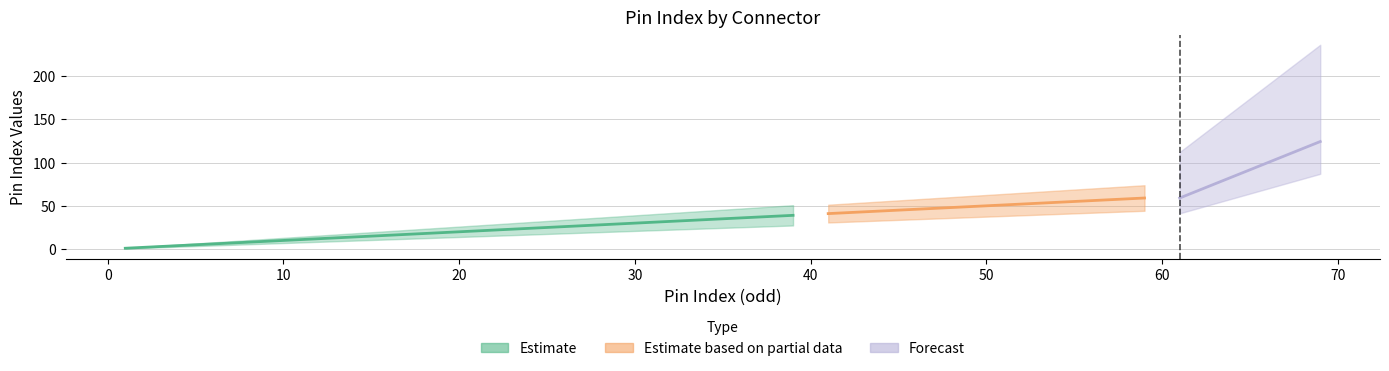

True or false: Estimate based on partial data and Forecast cross at least once.

False